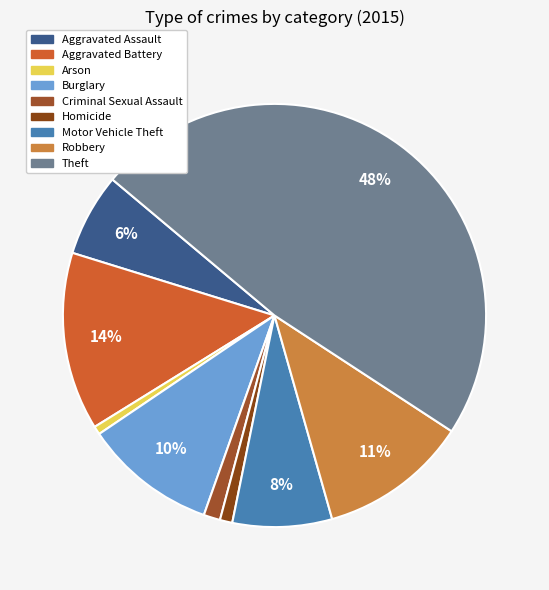

What percentage is the Motor Vehicle Theft slice, to the nearest percent?

8%